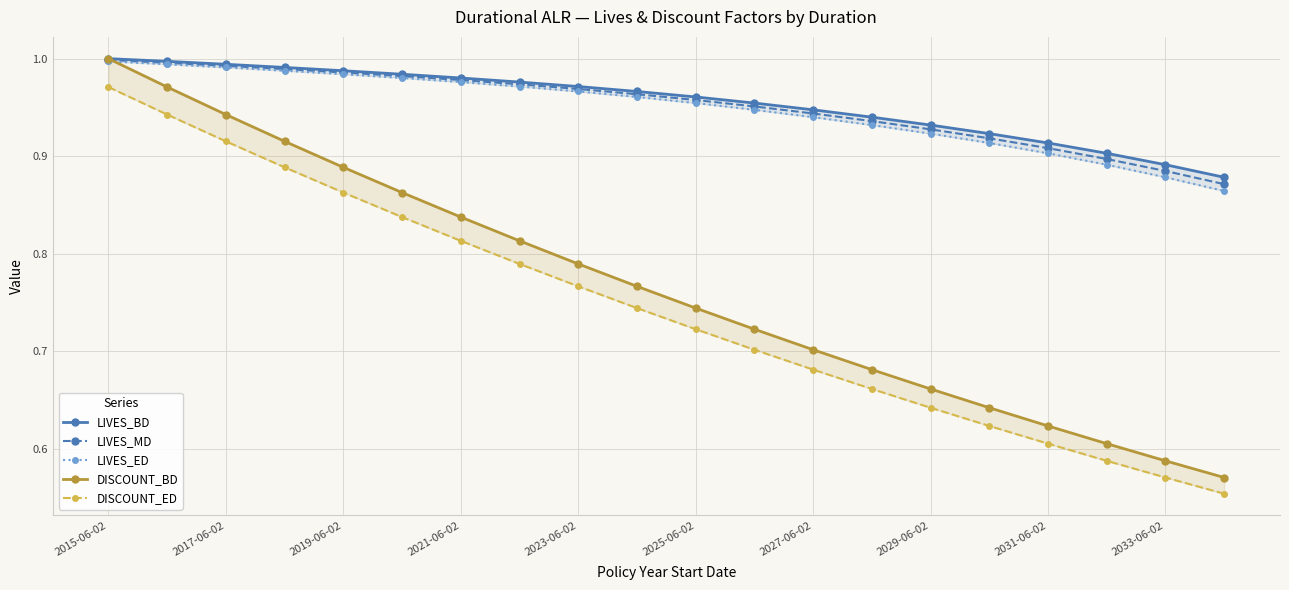

The value of LIVES_MD at 2027-06-02 is 1.3. True or false?

False